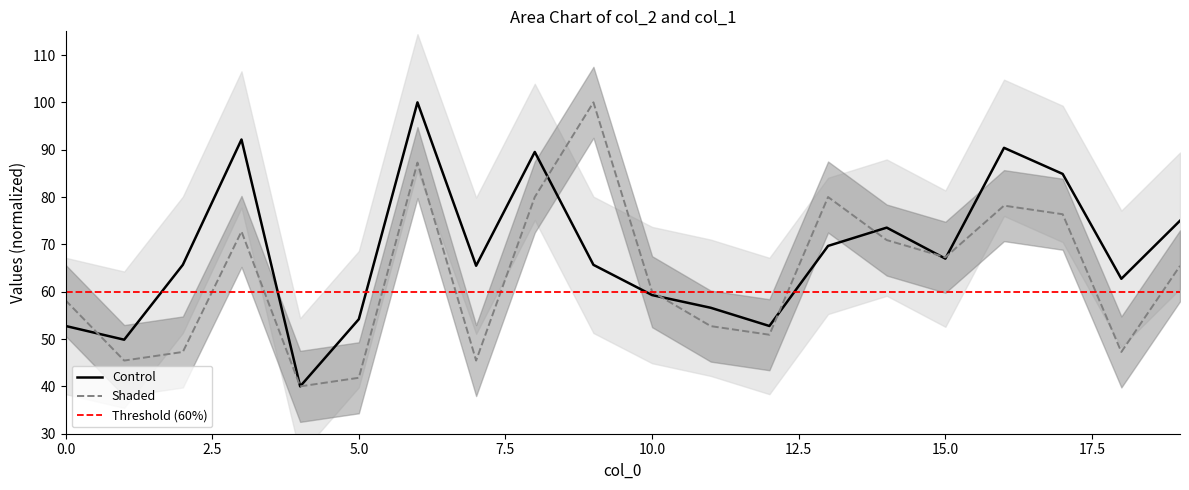

How many data points in col_2 are above 65?

12